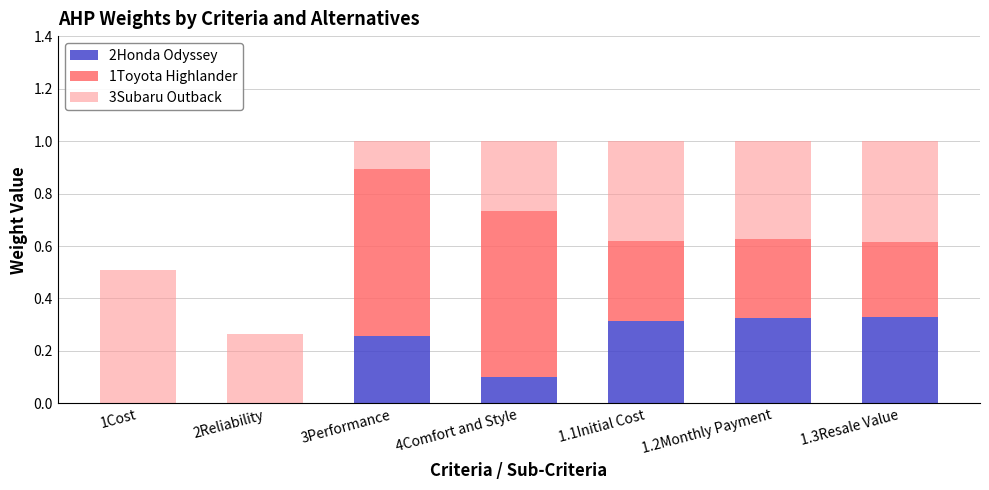

What is the sum of all 2Honda Odyssey values?

1.3